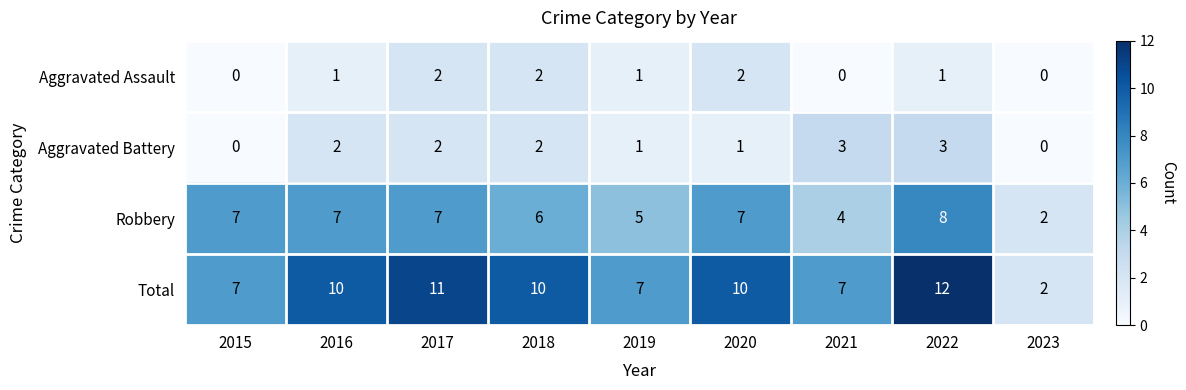

The Total series shows 0 at 2023. True or false?

False